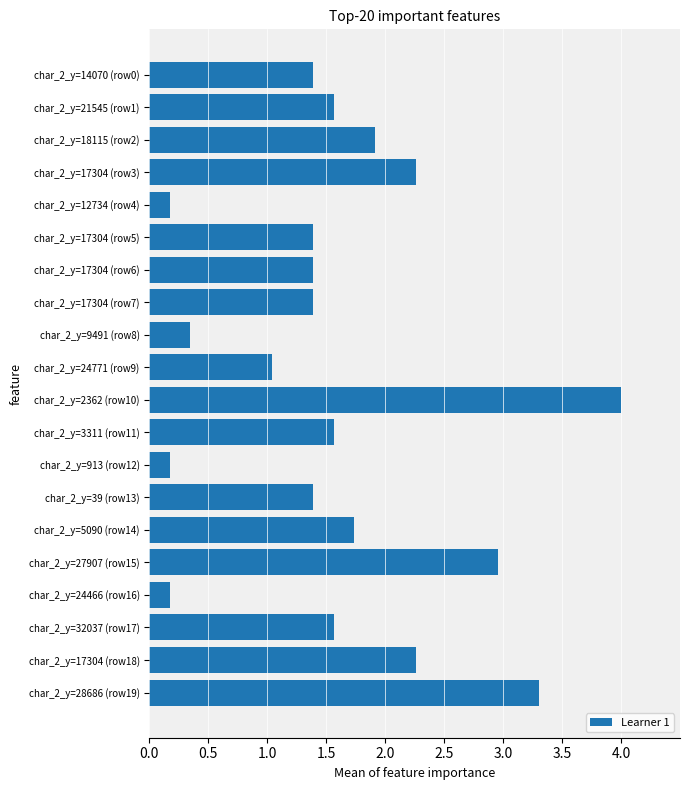

Approximately how many times larger is the value at char_2_y=24771 (row9) compared to char_2_y=21545 (row1)?

0.7